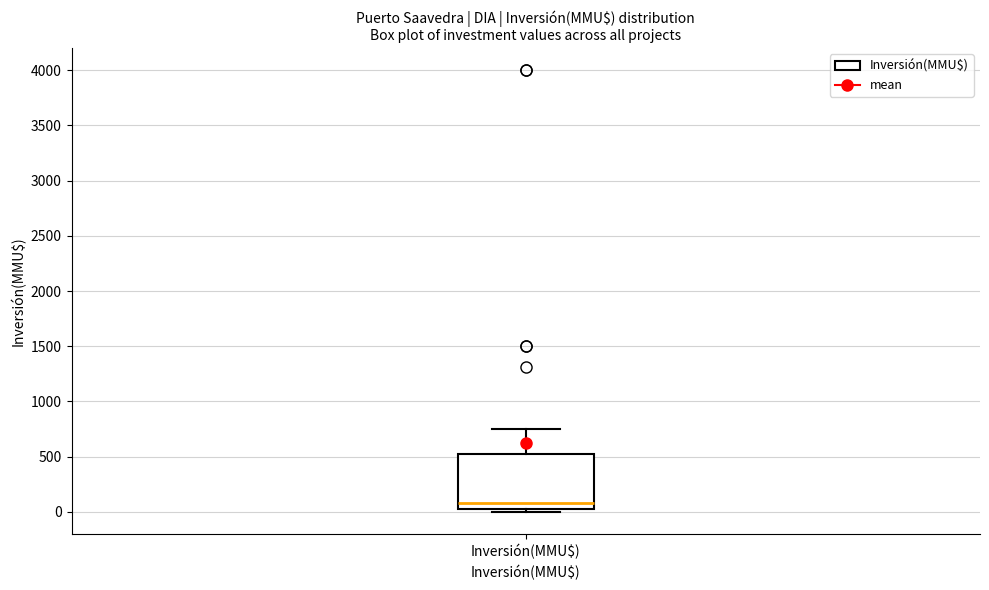

Read this box plot against the y-axis: the position of the median line, the range covered by the box, and the ends of both whiskers. The values are not printed on the chart, so give them approximately, as read against the axis.

median 100, box 50 to 550, whiskers 0 to 750